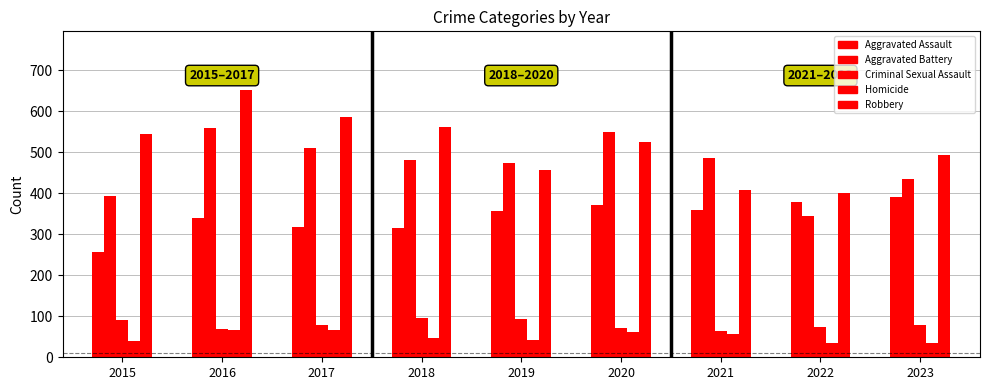

How many series are shown in this chart?

5